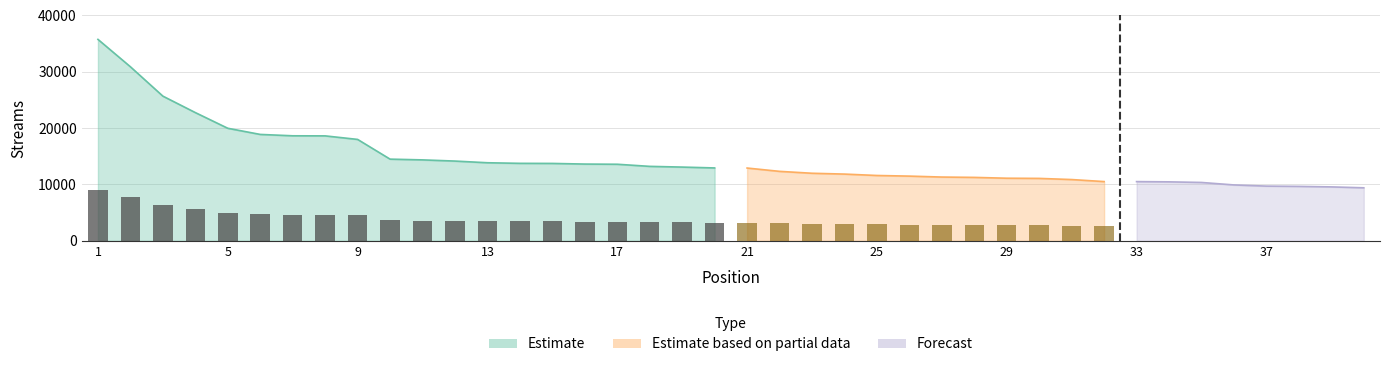

What is the change in value from 20 to 34?

-2470